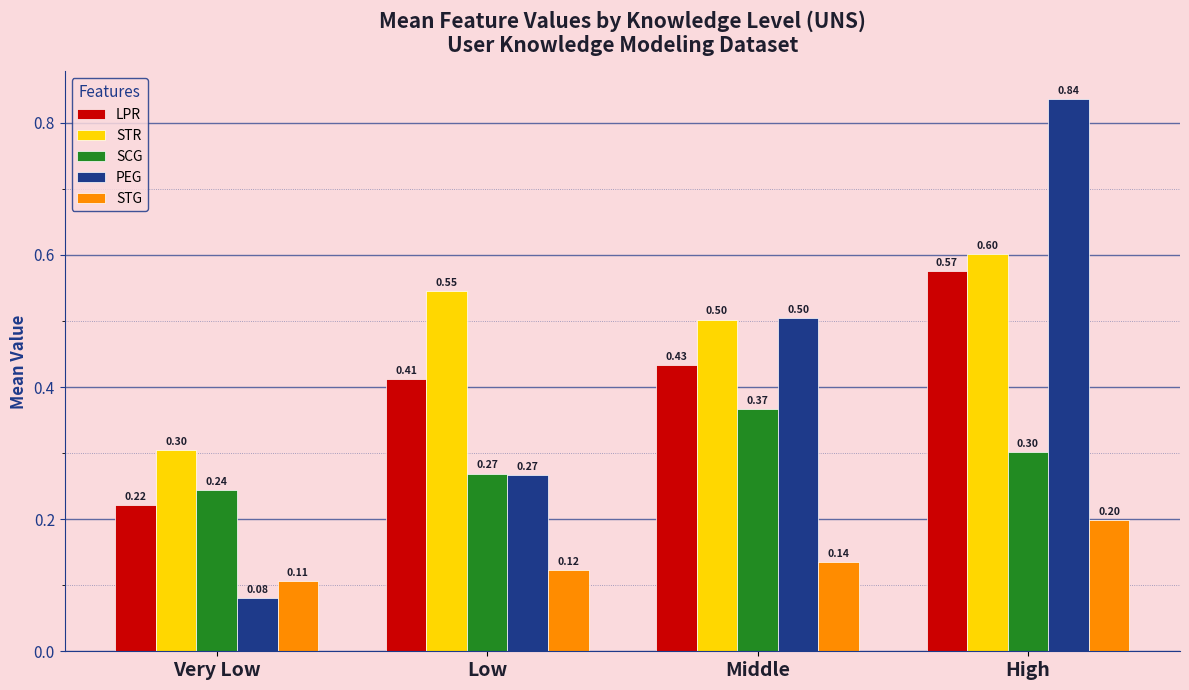

Which series changed the most between Very Low and Low?

STR